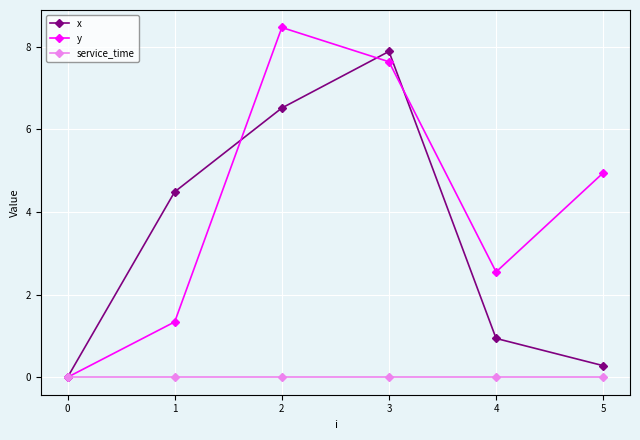

List the labels in order of x value, largest first.

3, 2, 1, 4, 5, 0